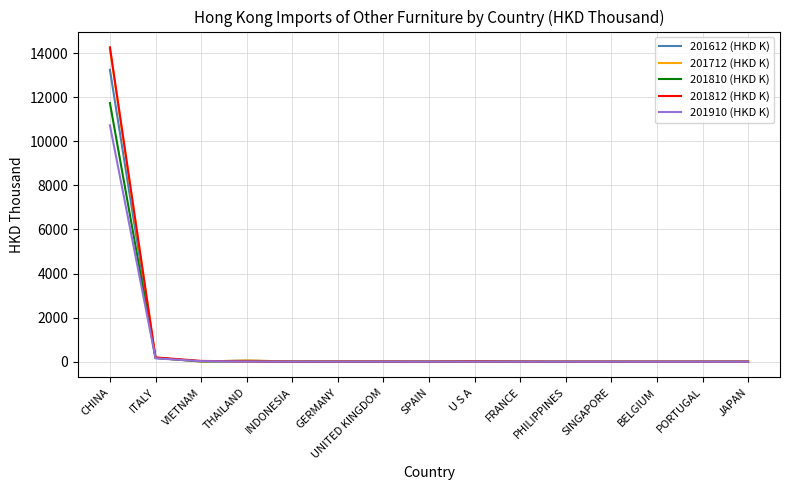

At which category is the sum across all series the highest?

CHINA